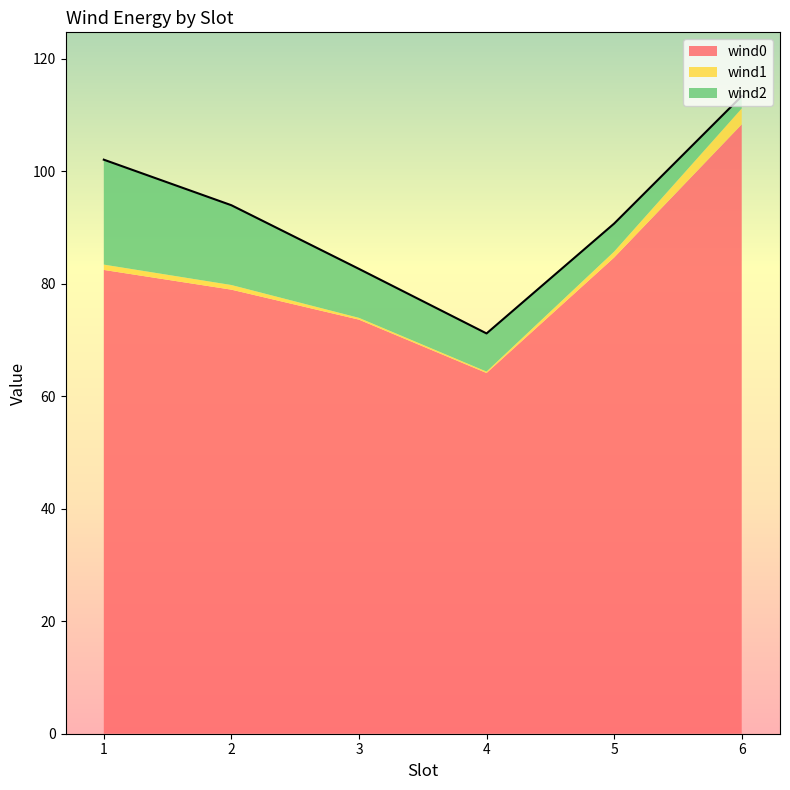

Reading left to right, transcribe all the data shown in this chart.

wind0: 82.5	79.0	73.6	64.1	84.7	108.4
wind1: 0.9	0.8	0.3	0.3	1.0	2.8
wind2: 18.7	14.2	8.7	6.8	5.0	2.2